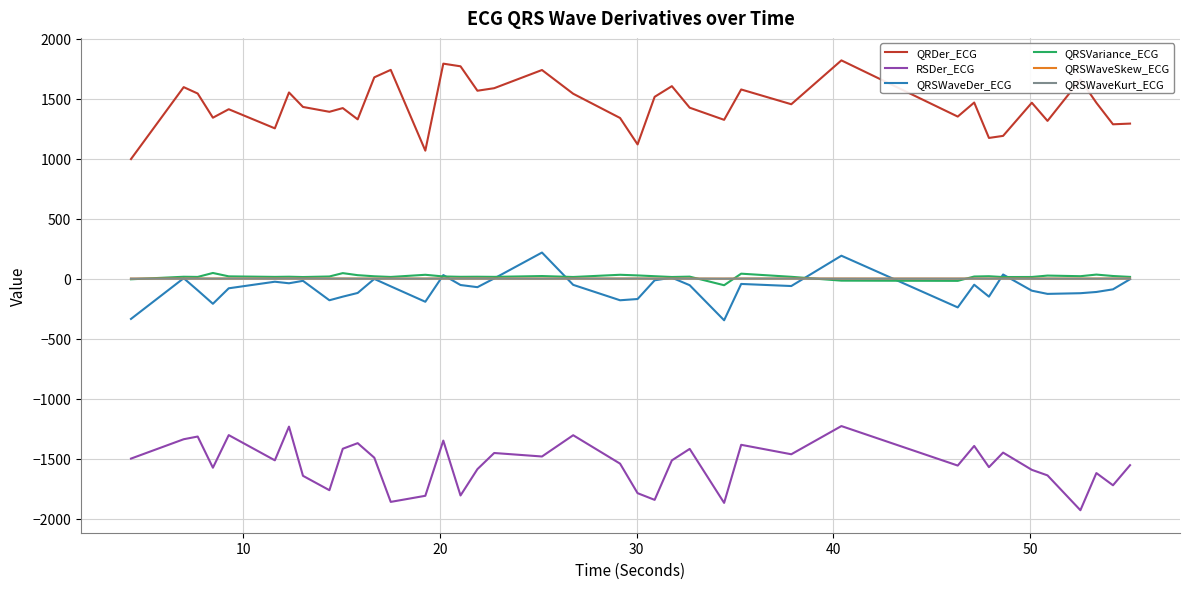

What are all the series names shown in the legend?

QRDer_ECG, RSDer_ECG, QRSWaveDer_ECG, QRSVariance_ECG, QRSWaveSkew_ECG, QRSWaveKurt_ECG